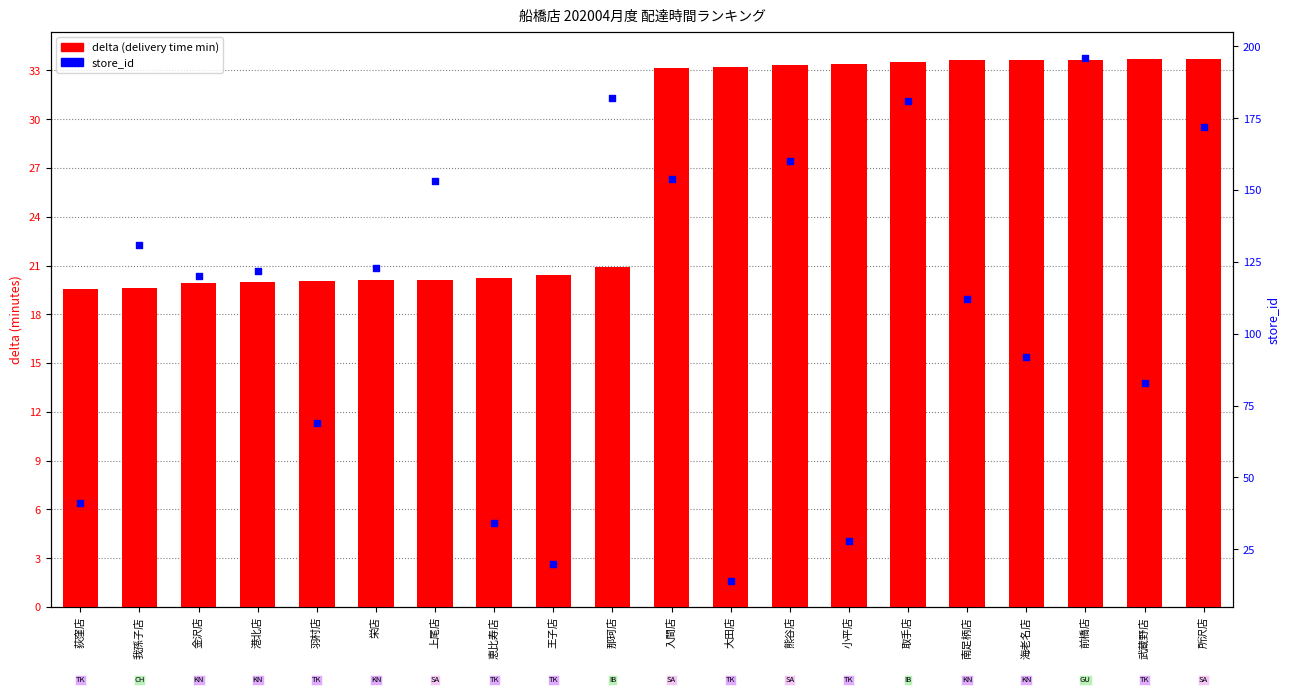

Is the value of delta (delivery time) at 所沢店 greater than the value of store_id at 金沢店?

No